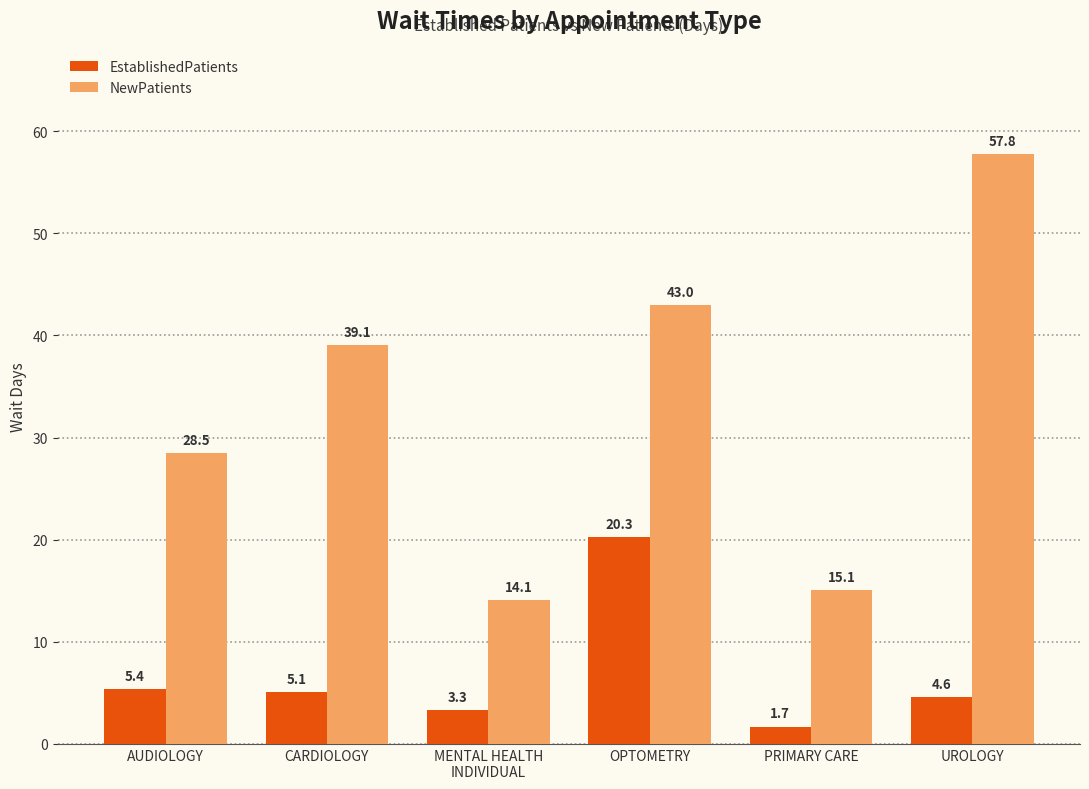

Read the EstablishedPatients value at PRIMARY CARE.

1.7